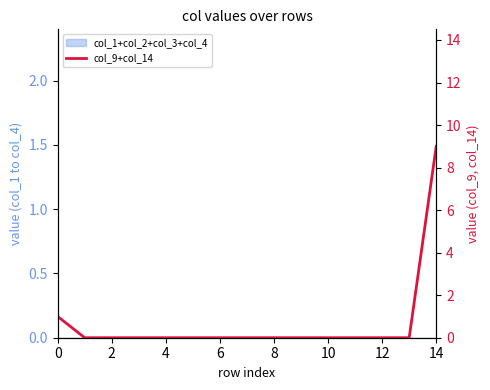

At which category does the chart reach its peak across all series?

14